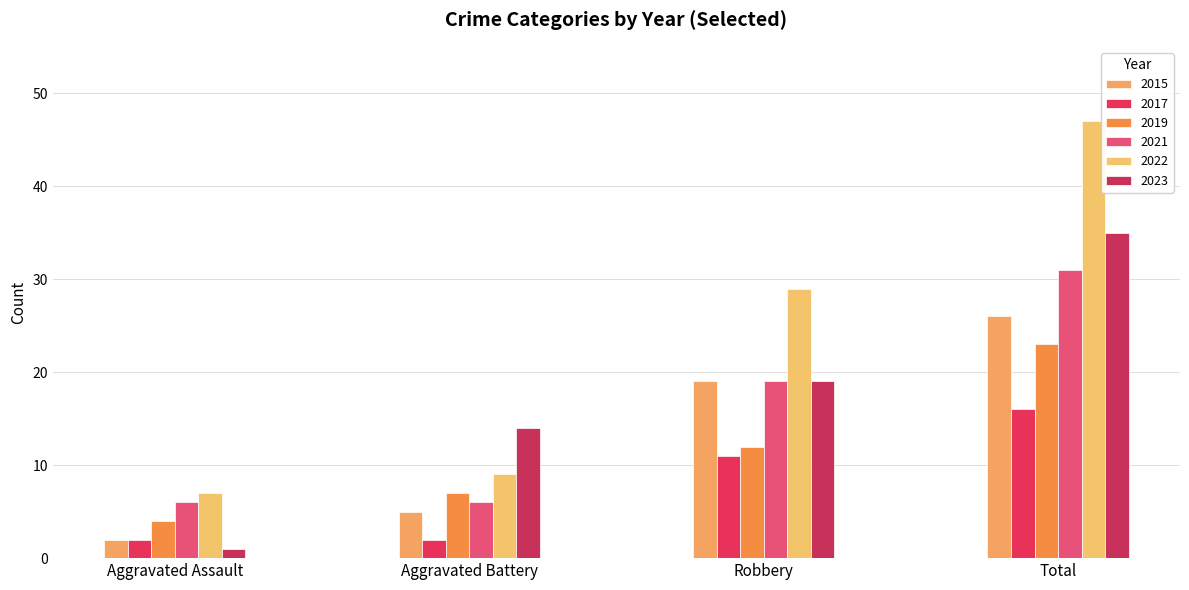

What is the difference between the maximum and second lowest values in the 2015 series?

21